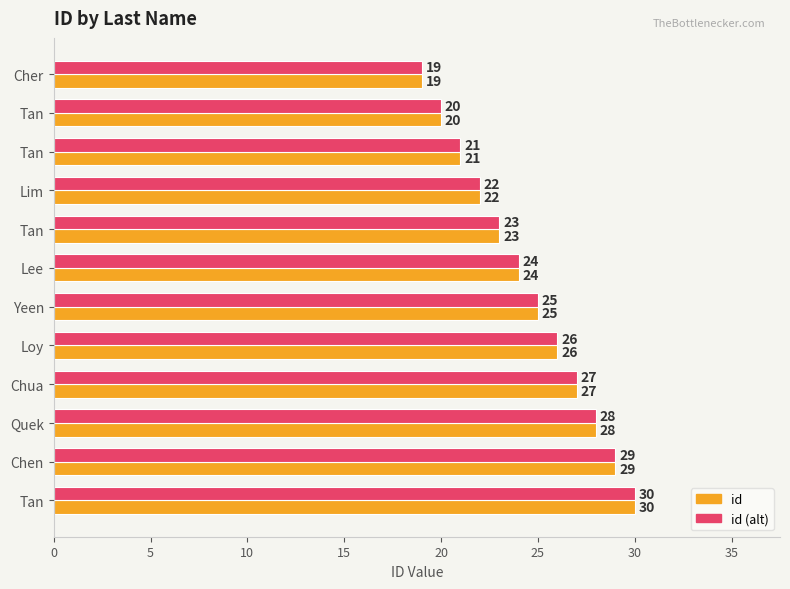

What is the greatest value displayed?

30